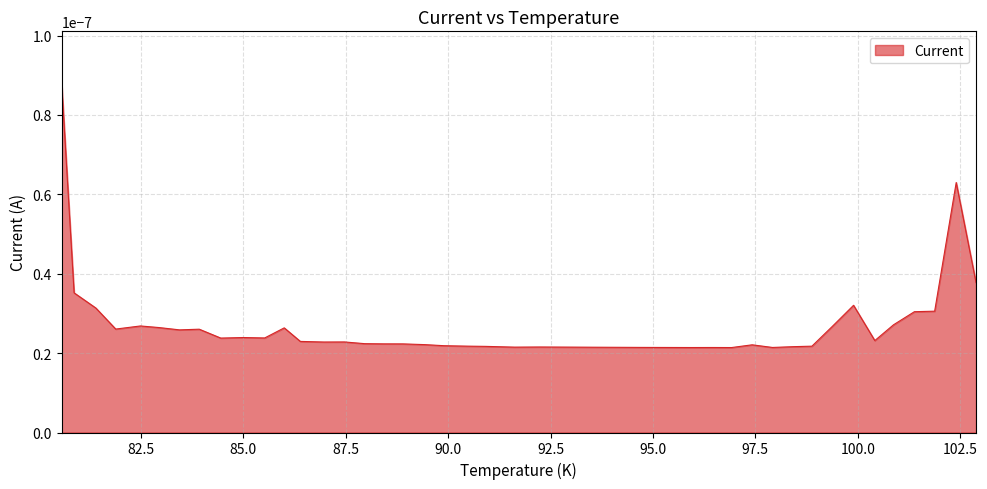

How many lines are shown in the chart?

1